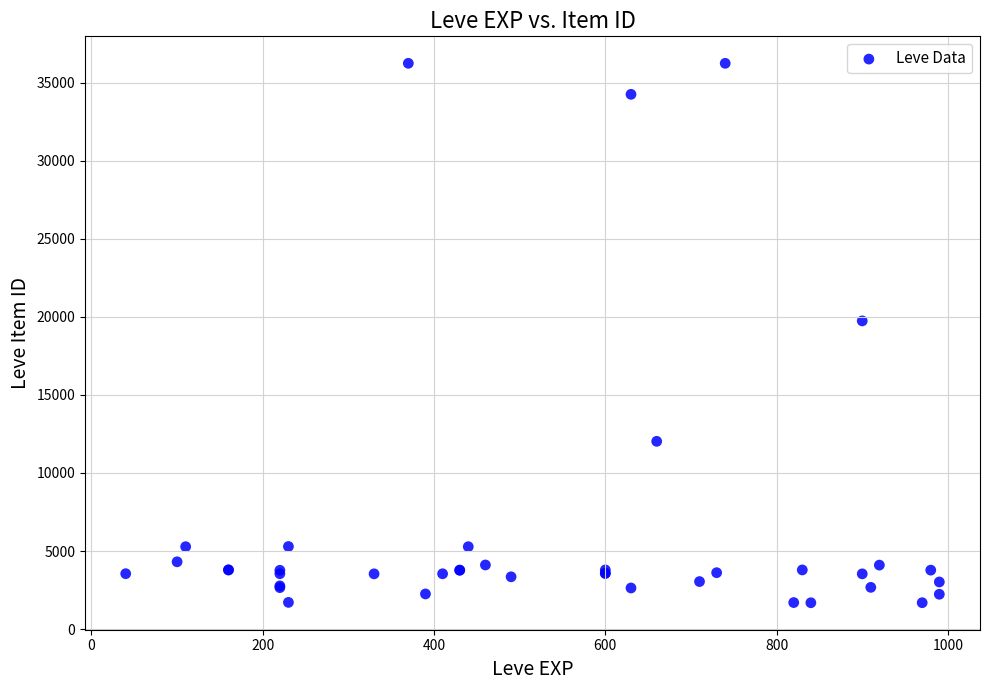

What Y value in the scatter plot is closest to 18967?

19744